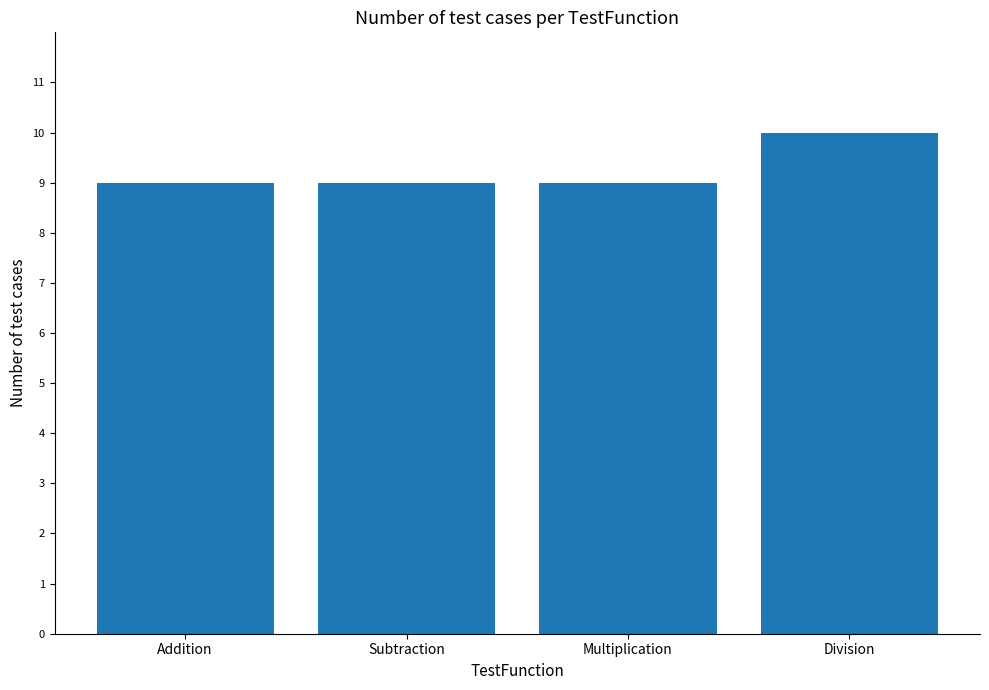

What is the label of the 4th bar from the right?

Addition